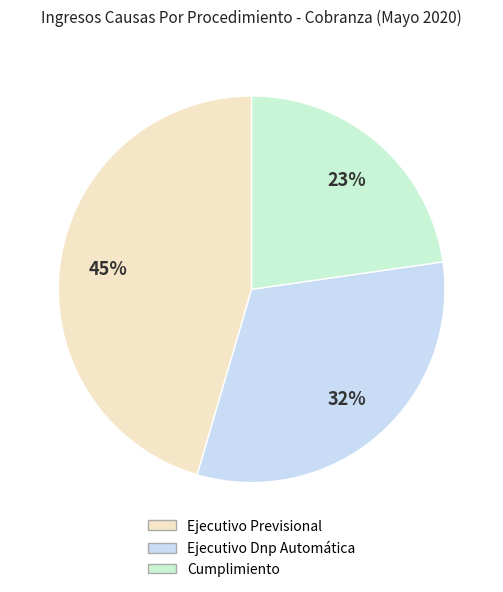

Is there any slice that represents more than half of the pie?

No